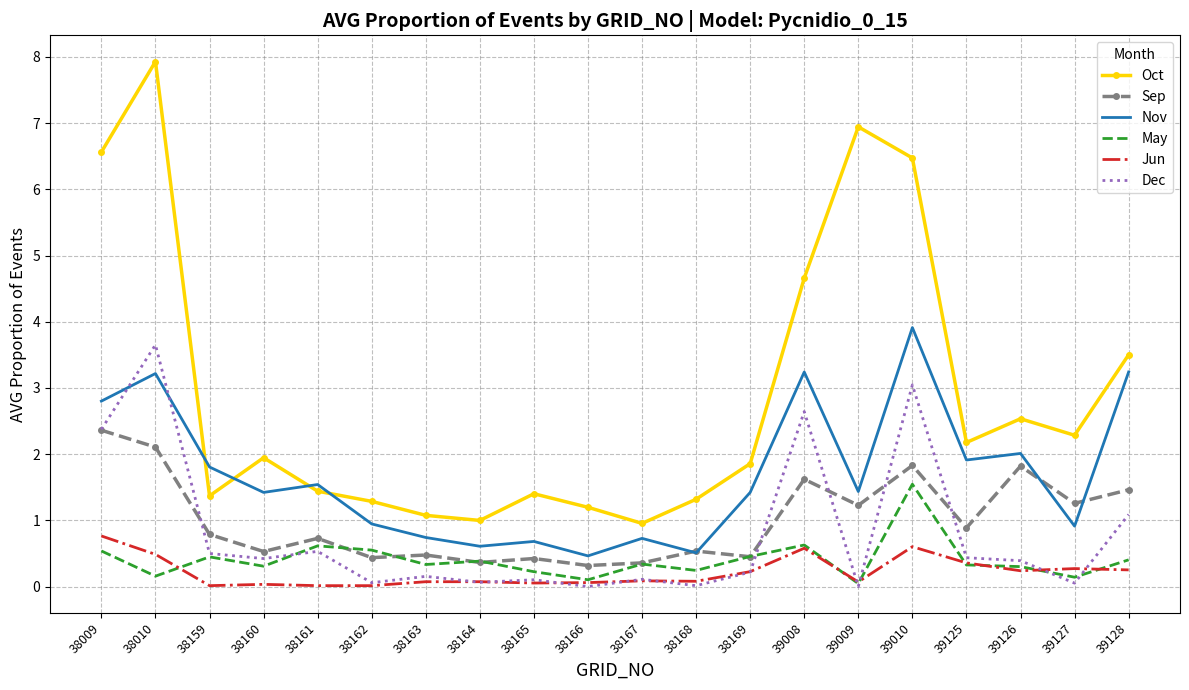

What is the spread (max minus min) of values at 38009?

6.0